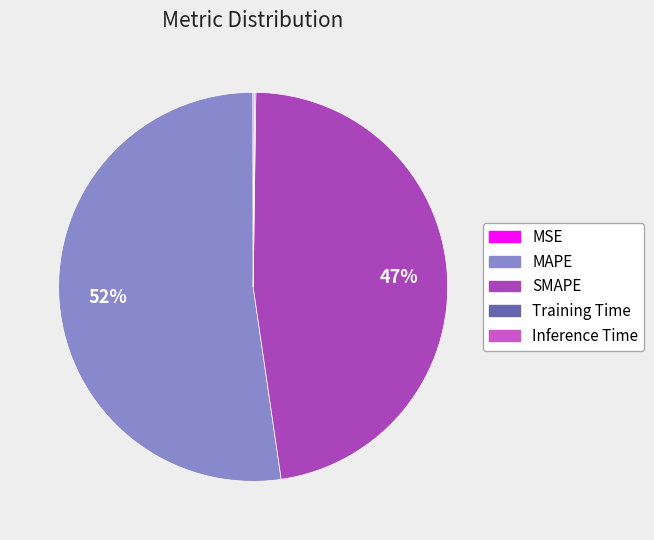

To the nearest percent, what is the combined percentage of MAPE and SMAPE?

100%